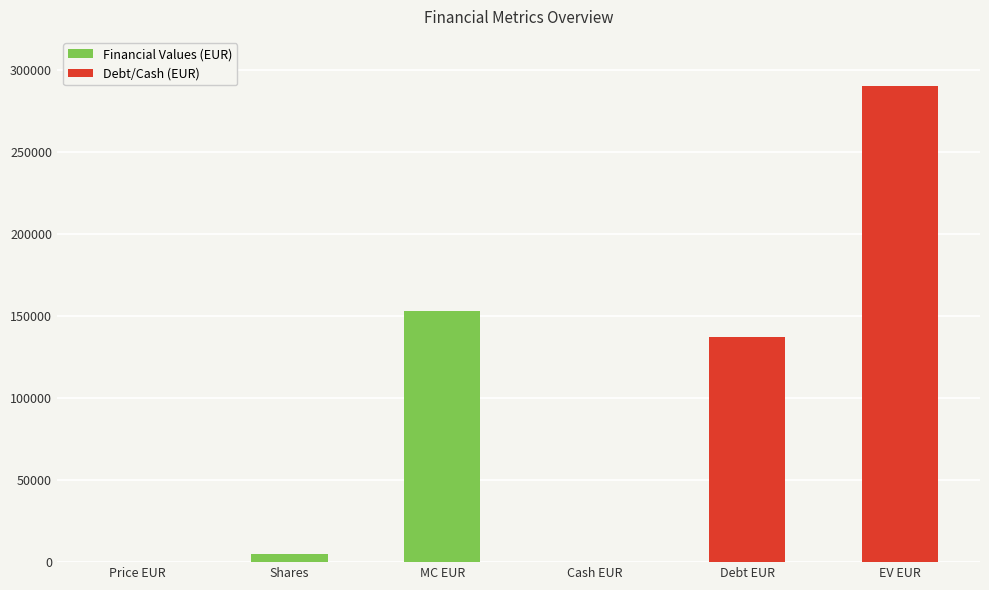

Between MC EUR and Cash EUR, which is larger?

MC EUR